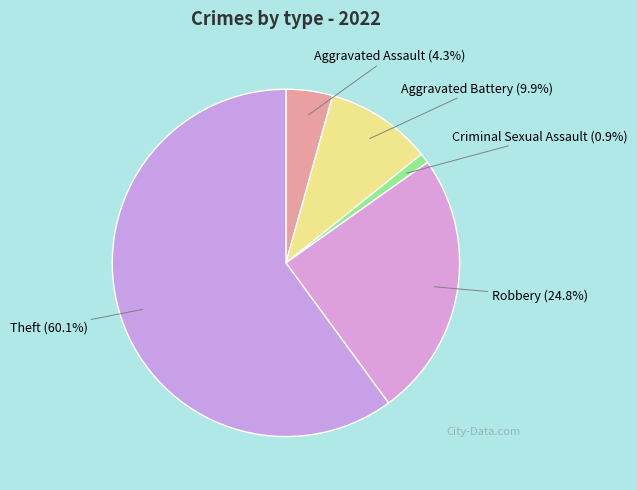

How many slices are in this pie chart?

5